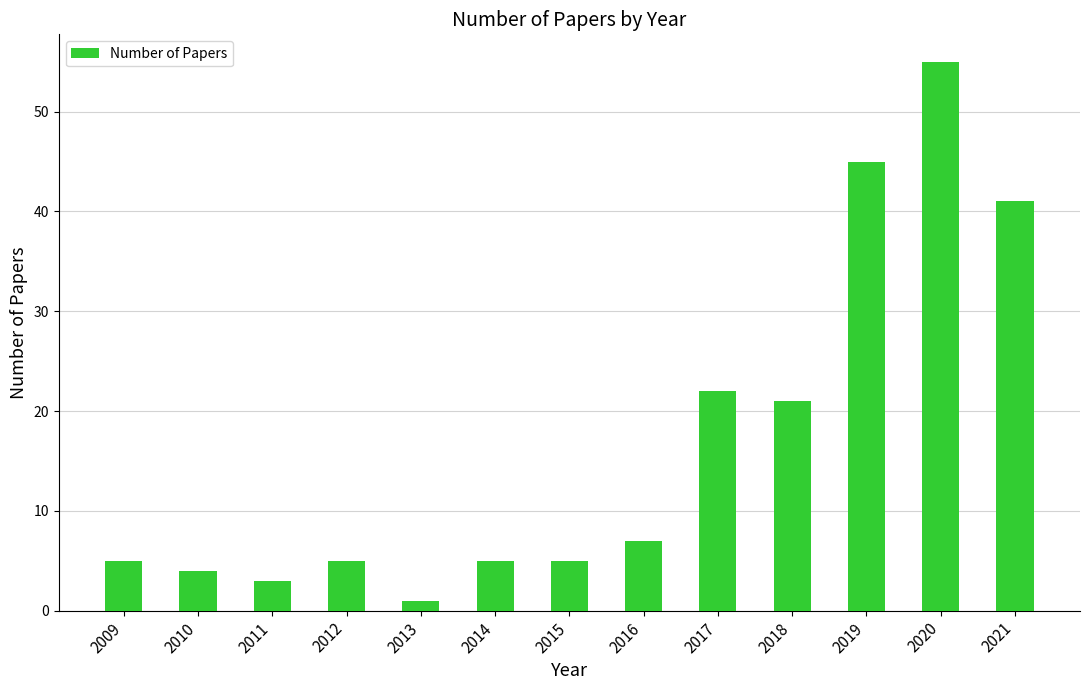

At which label is the value closest to 28?

2017